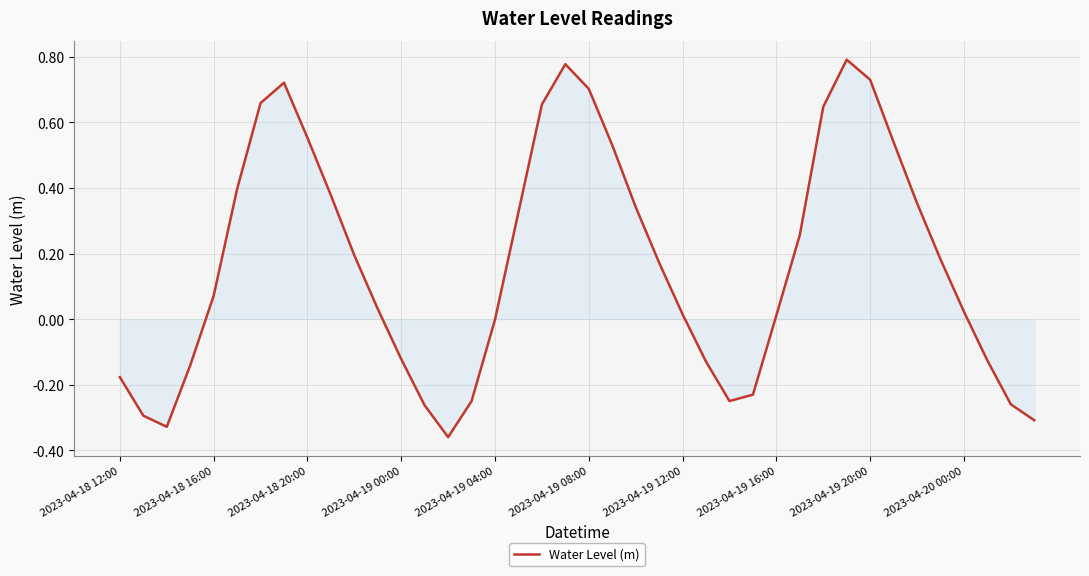

What is the difference between the maximum and minimum values?

1.2